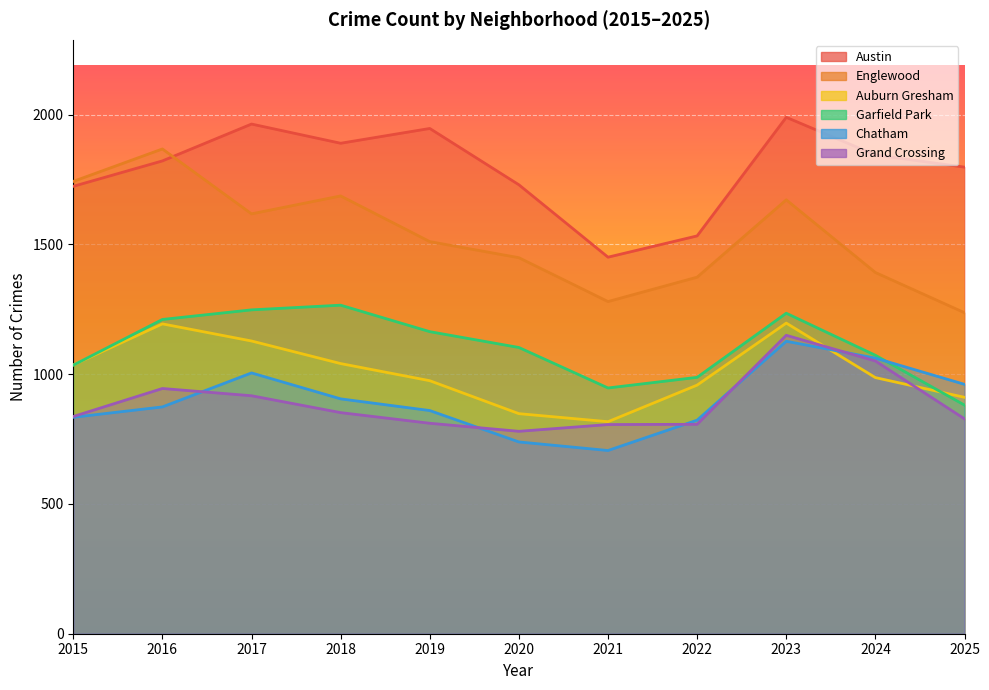

Reading left to right, list all the values displayed in this chart.

Austin: 1724	1822	1964	1890	1947	1730	1451	1533	1990	1845	1798
Englewood: 1743	1868	1618	1687	1511	1449	1280	1374	1672	1392	1237
Auburn Gresham: 1036	1194	1128	1041	975	848	817	958	1197	987	911
Garfield Park: 1035	1211	1248	1266	1164	1103	947	988	1235	1073	881
Chatham: 834	874	1005	905	860	739	706	823	1127	1062	961
Grand Crossing: 837	945	917	852	811	780	806	807	1150	1051	828